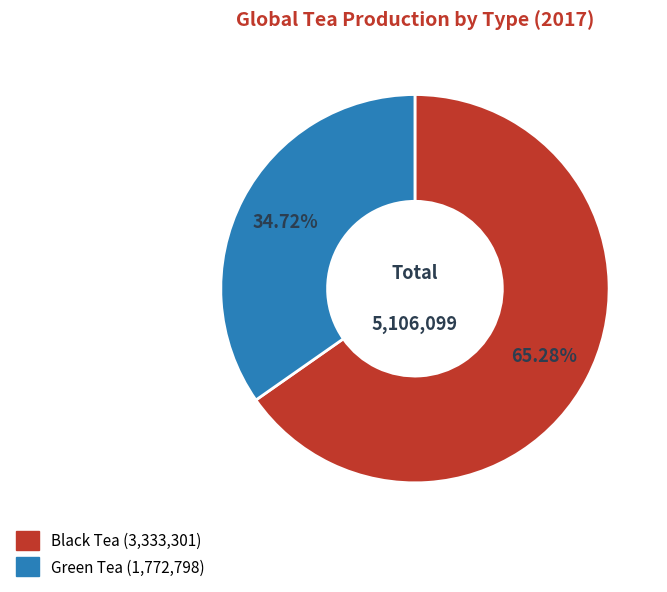

To the nearest percent, what is the difference between the largest and smallest slice percentages?

31%